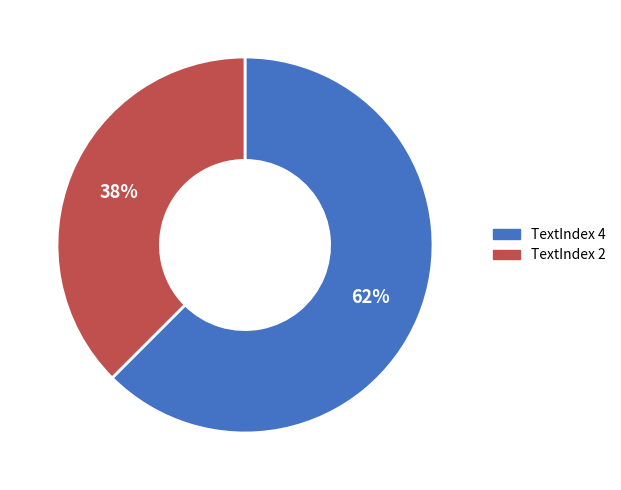

Do TextIndex 2 and TextIndex 4 together represent more than half of the pie?

Yes